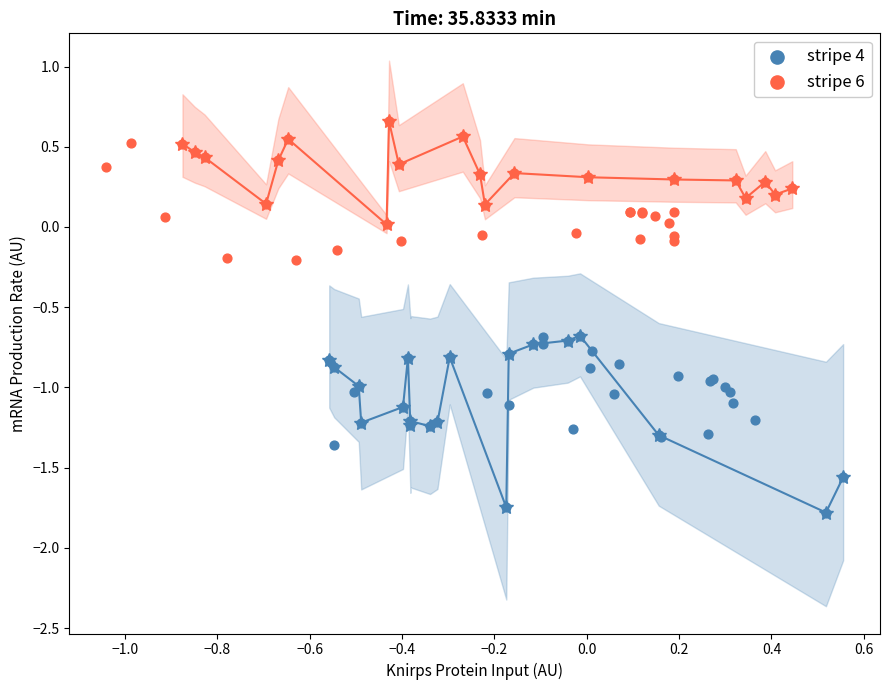

Which series contains the highest Y value?

stripe 6